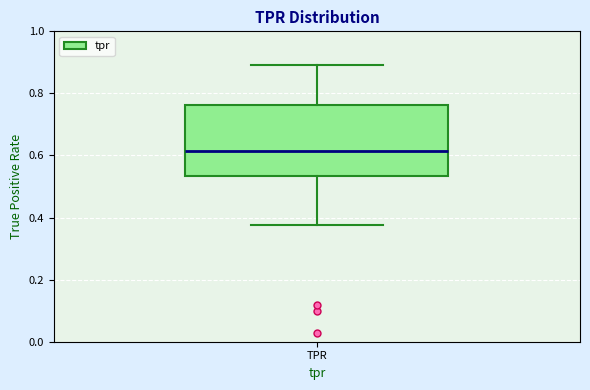

Read this box plot against the y-axis: the position of the median line, the range covered by the box, and the ends of both whiskers. The values are not printed on the chart, so give them approximately, as read against the axis.

median 0.62, box 0.54 to 0.76, whiskers 0.38 to 0.90